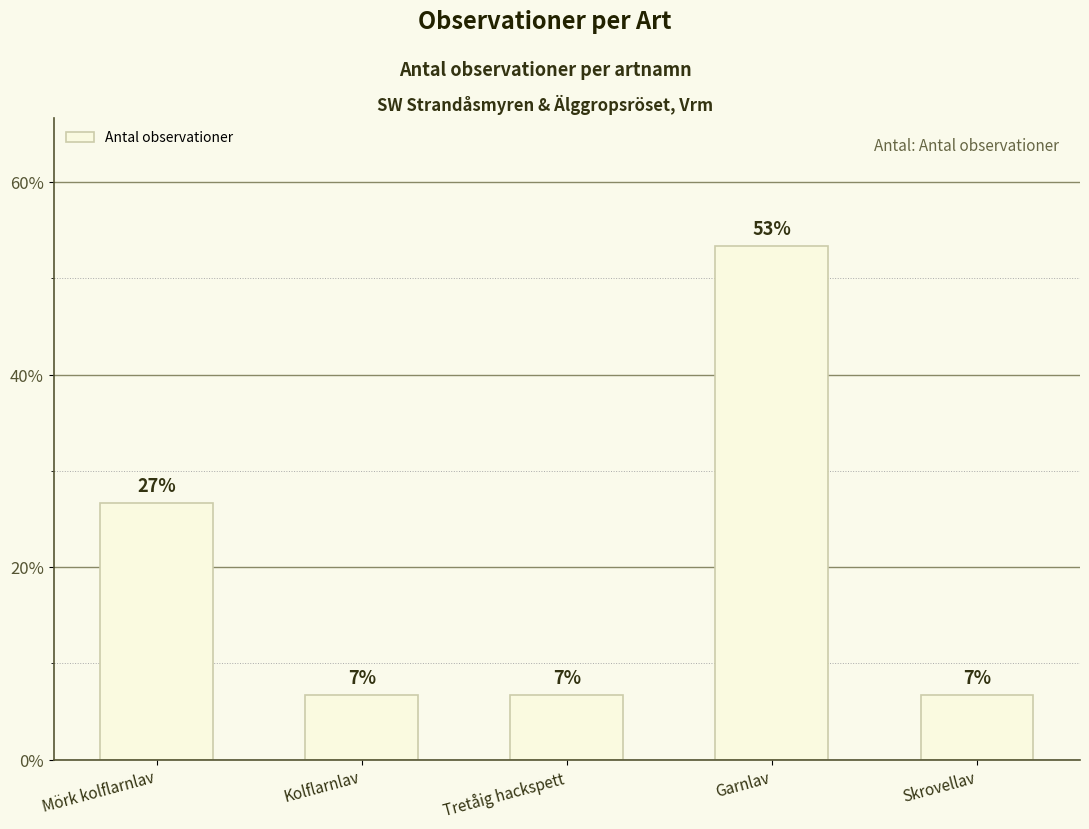

Does the chart contain any negative values?

No